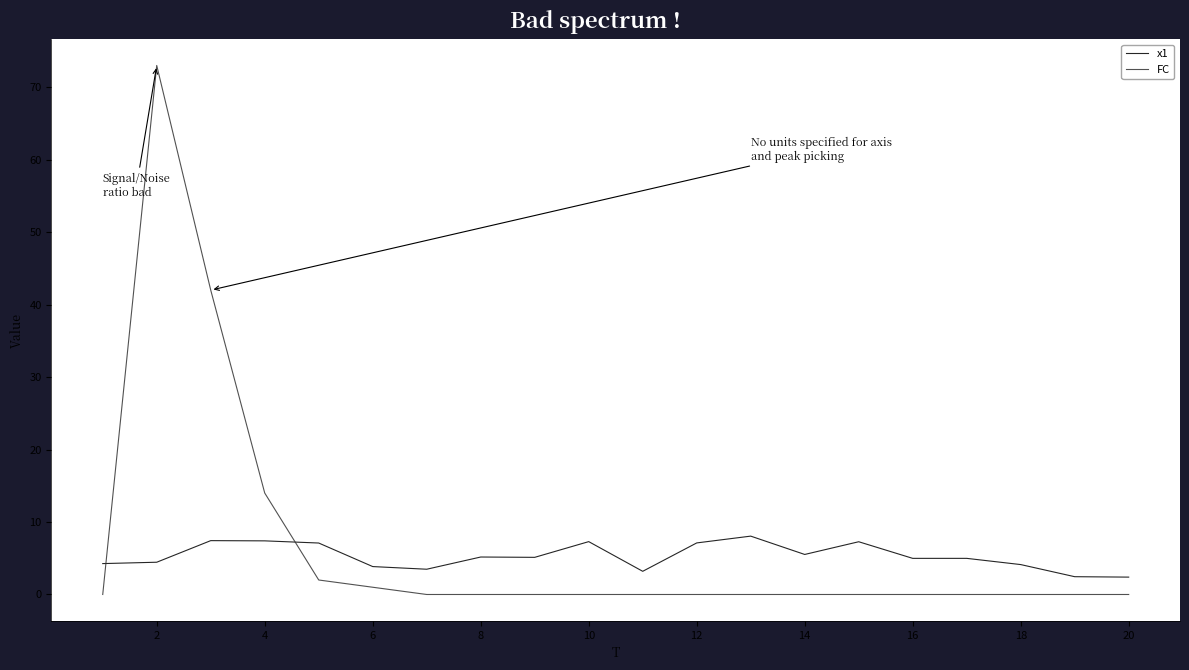

True or false: FC and x1 intersect in this chart.

True